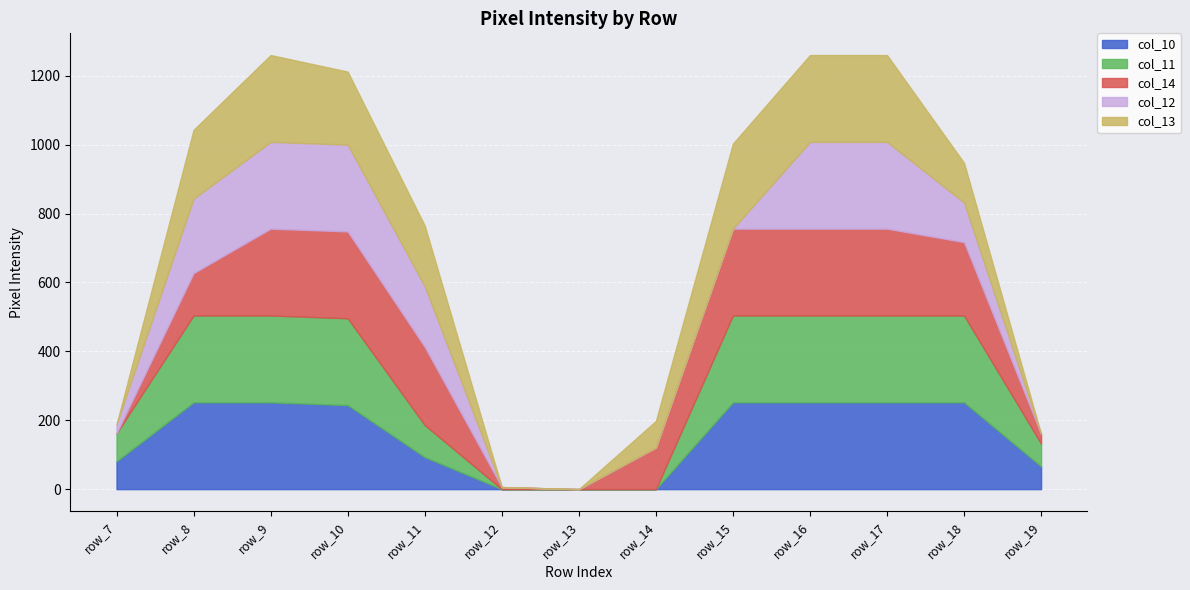

What are all the series names shown in the legend?

col_10, col_11, col_14, col_12, col_13